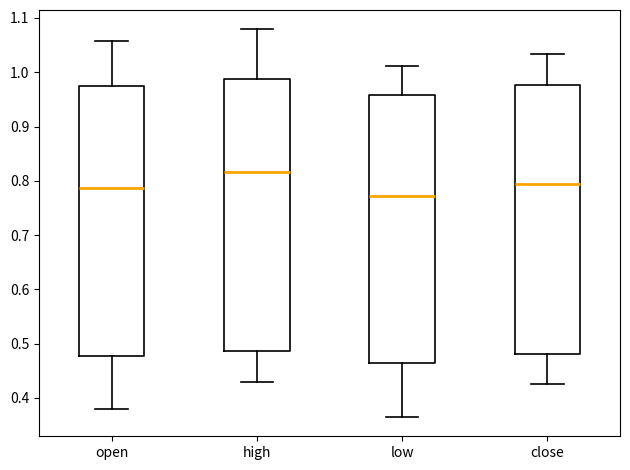

Reading left to right, read every box against the y-axis: the position of its median line, the range the box covers, and the ends of its whiskers. The values are not printed on the chart, so give them approximately, as read against the axis.

open: median 0.79, box 0.48 to 0.97, whiskers 0.38 to 1.06
high: median 0.82, box 0.49 to 0.99, whiskers 0.43 to 1.08
low: median 0.77, box 0.46 to 0.96, whiskers 0.37 to 1.01
close: median 0.79, box 0.48 to 0.98, whiskers 0.43 to 1.03